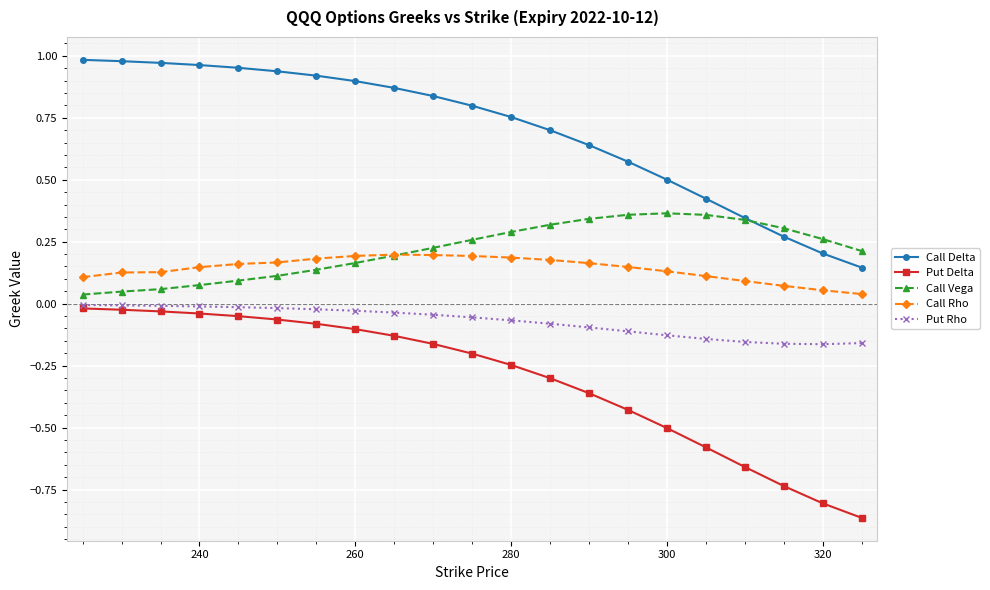

Which series has the largest total across all categories?

Call Delta